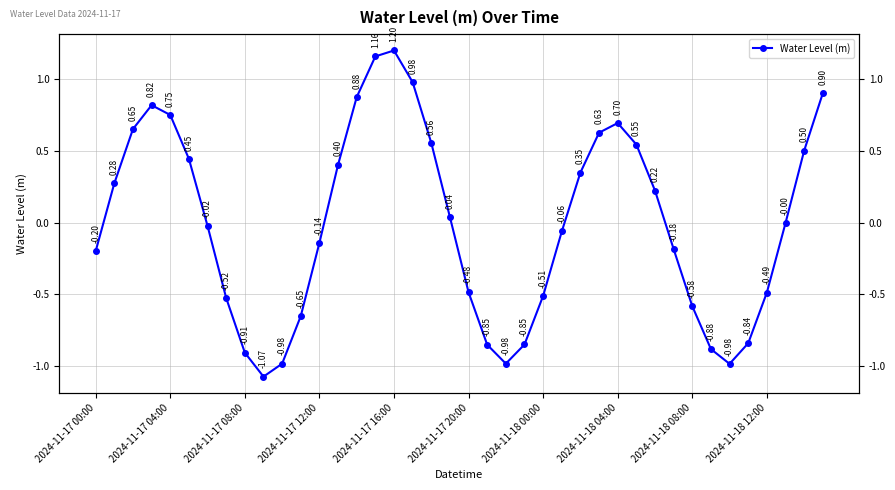

Where is the data nearest to the value 0?

37